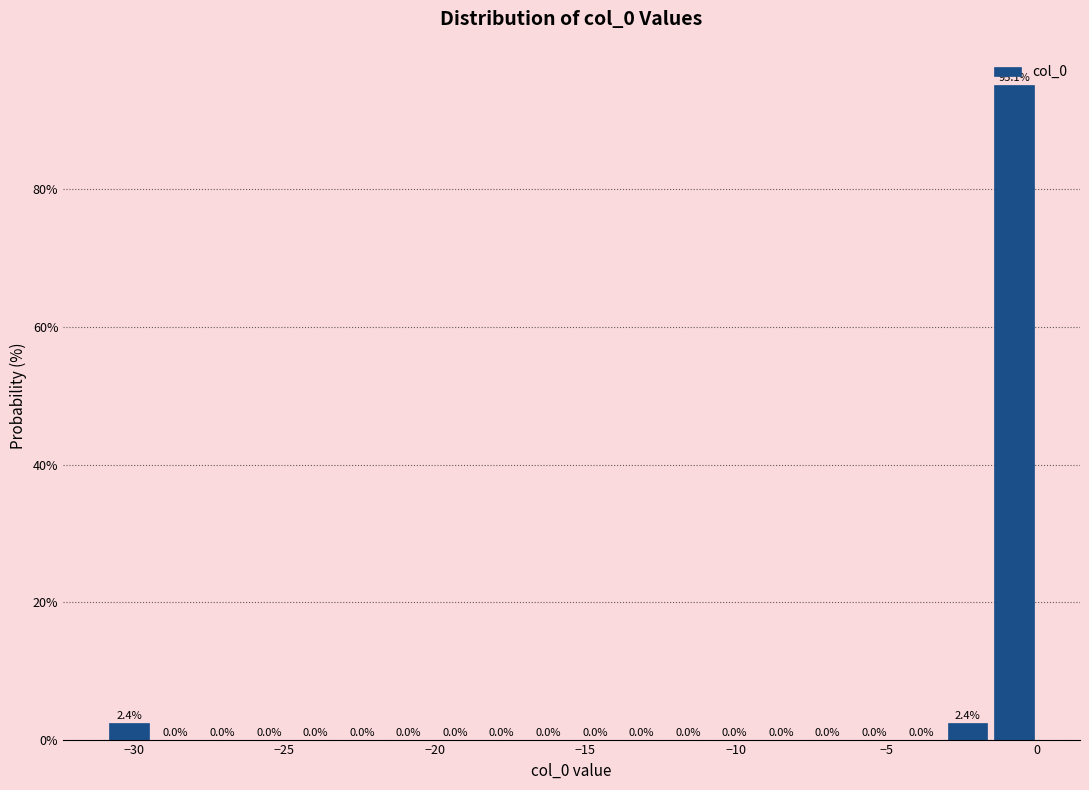

Read against the x-axis, roughly where is the centre of the tallest bar?

-1.0